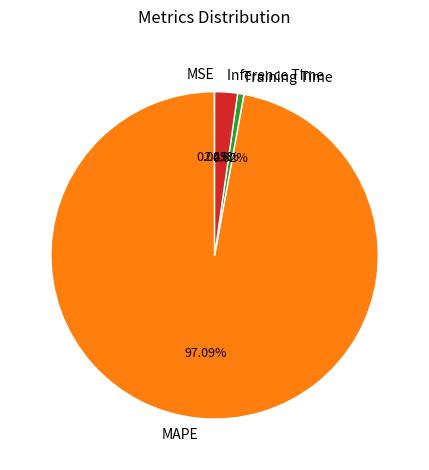

To the nearest percent, what is the difference between the largest and smallest slice percentages?

97%